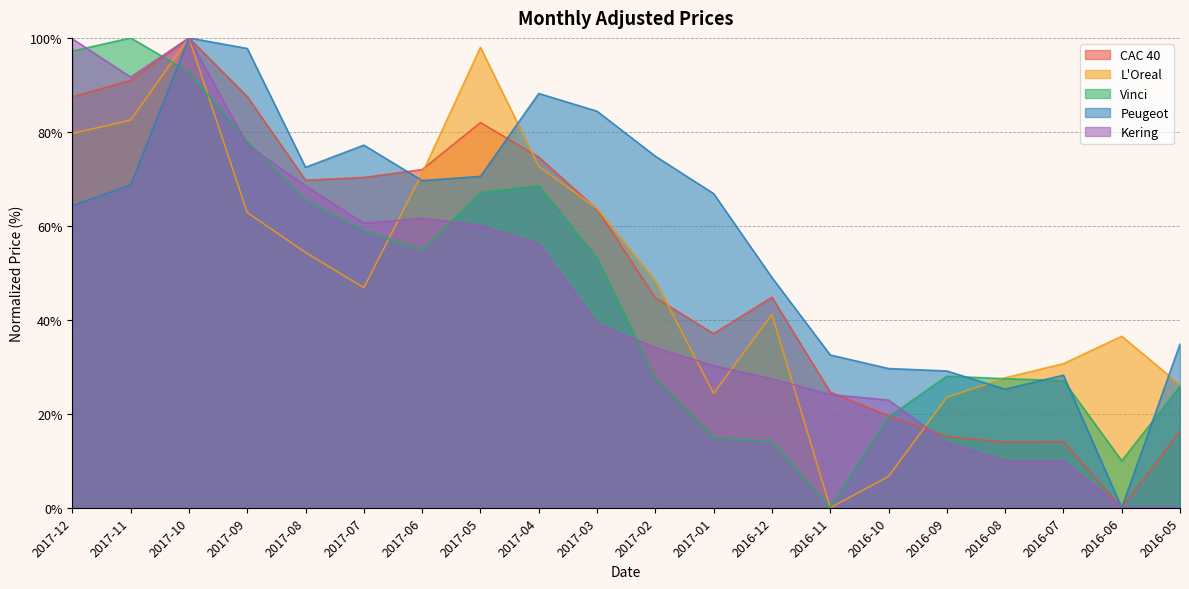

What is the spread (max minus min) of values at 2017-11?

31.3